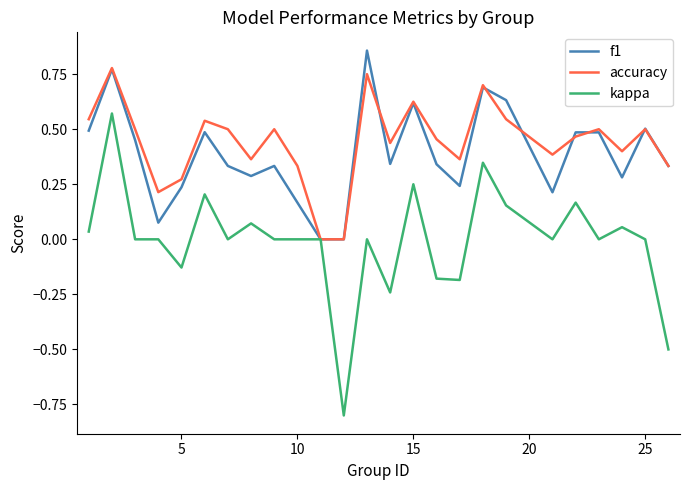

Is this an area chart (filled region under the line)?

No